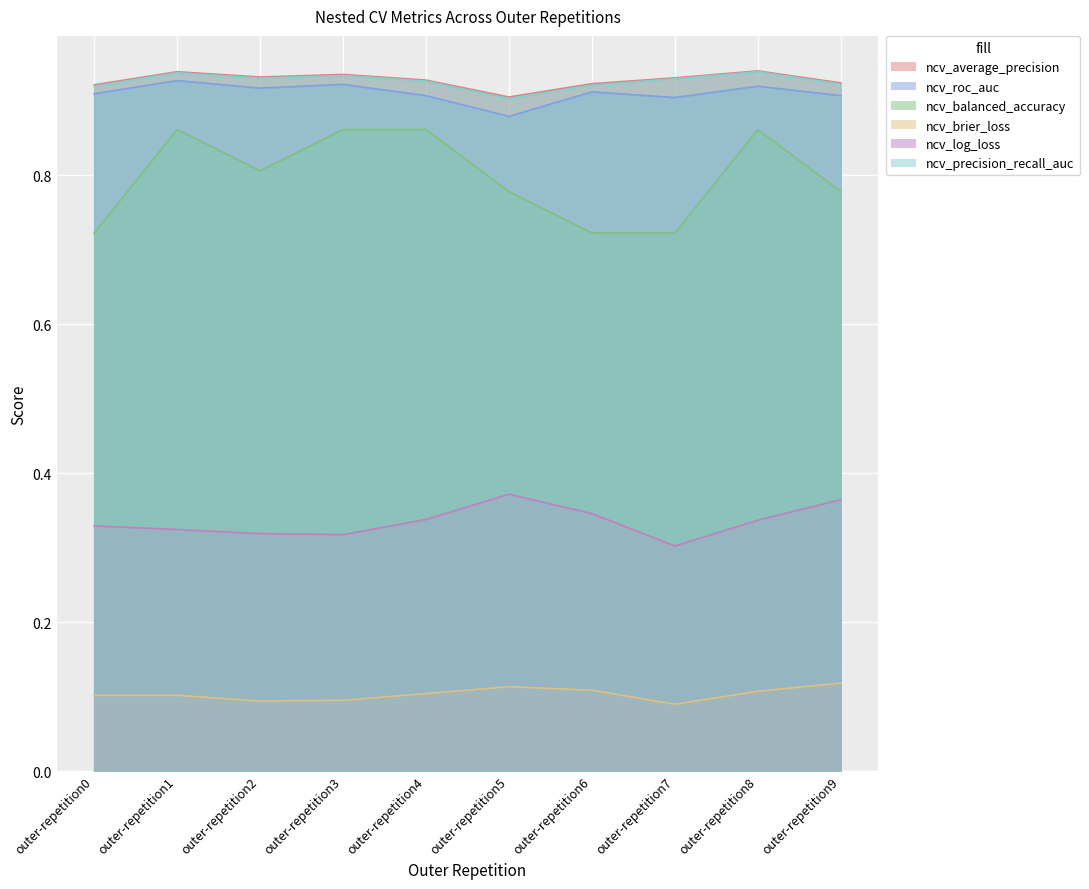

True or false: ncv_roc_auc and ncv_log_loss cross at least once.

False